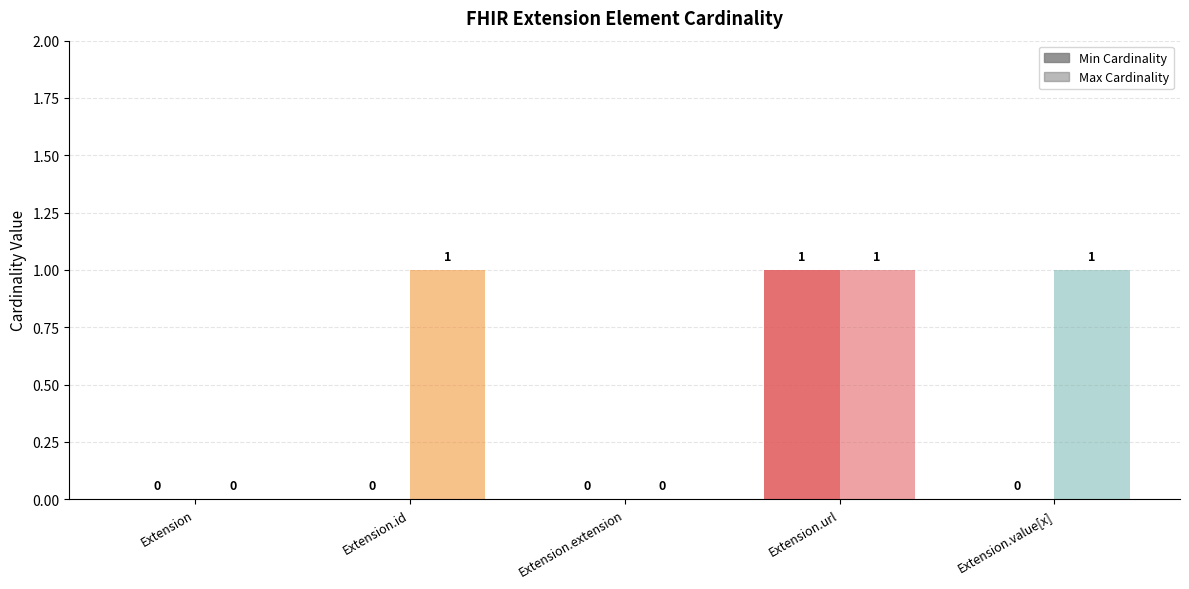

Count the number of categories in the chart.

5